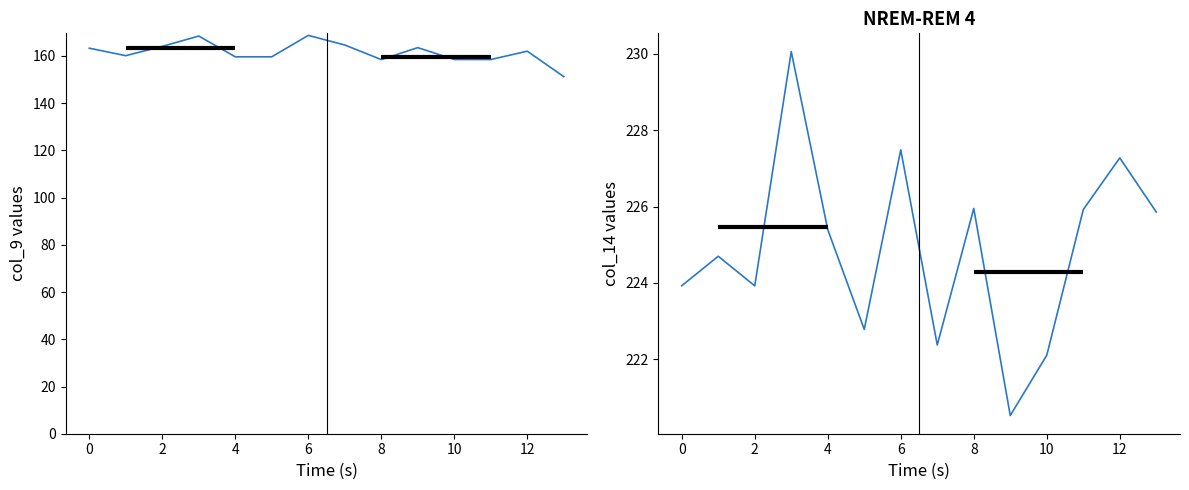

At which category does col_14 reach its first local valley?

2